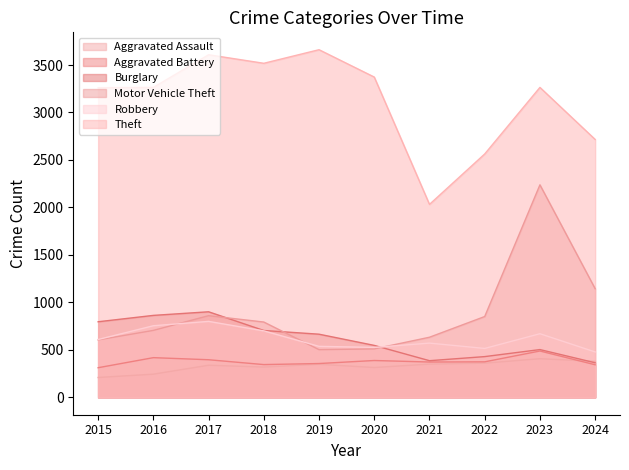

Does the chart have visible grid lines?

No